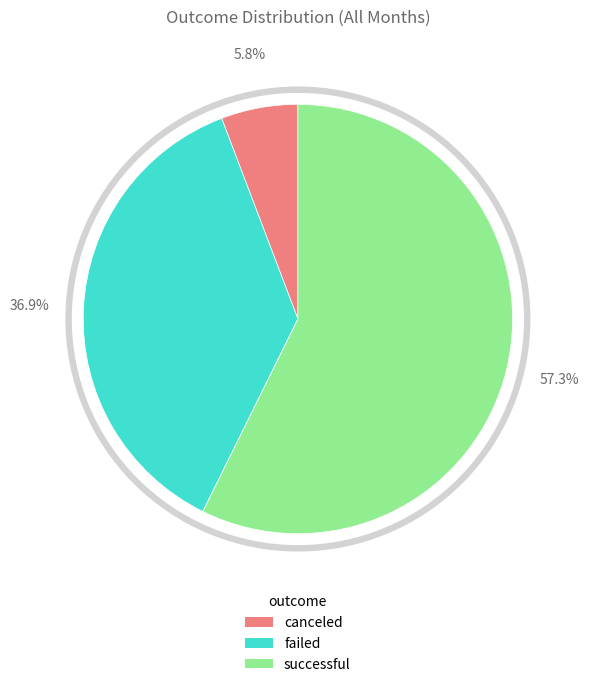

How many slices are in this pie chart?

3